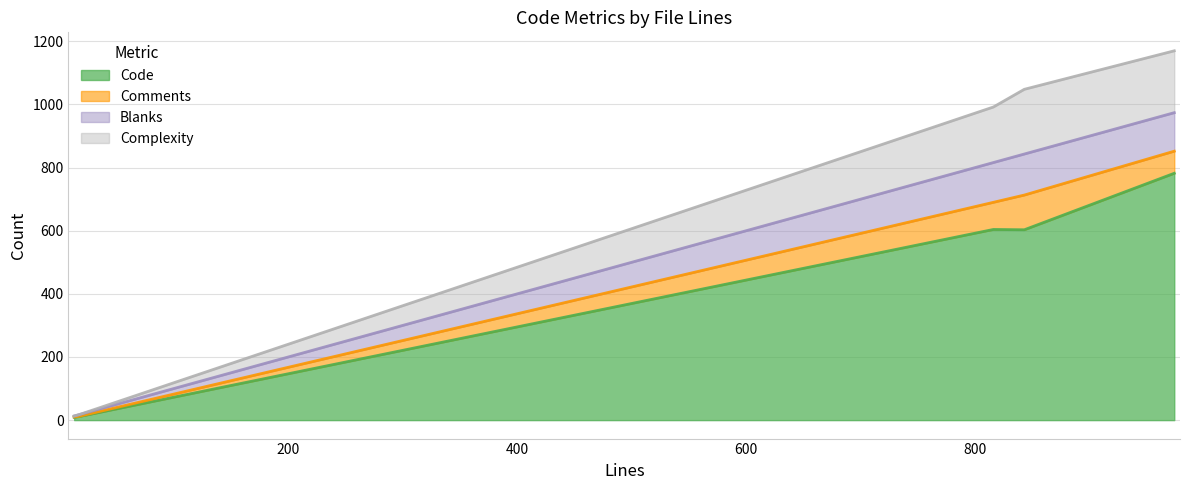

At which category is the sum across all series the highest?

974